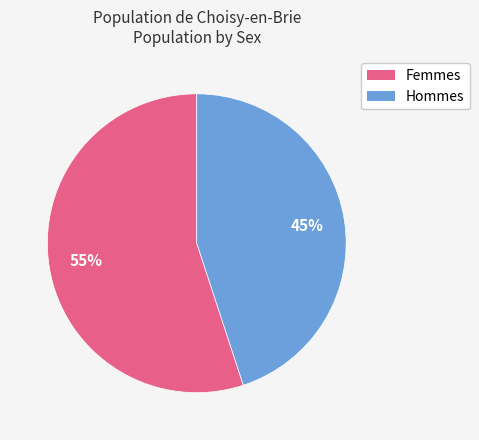

Rank the categories by value from highest to lowest.

Femmes, Hommes